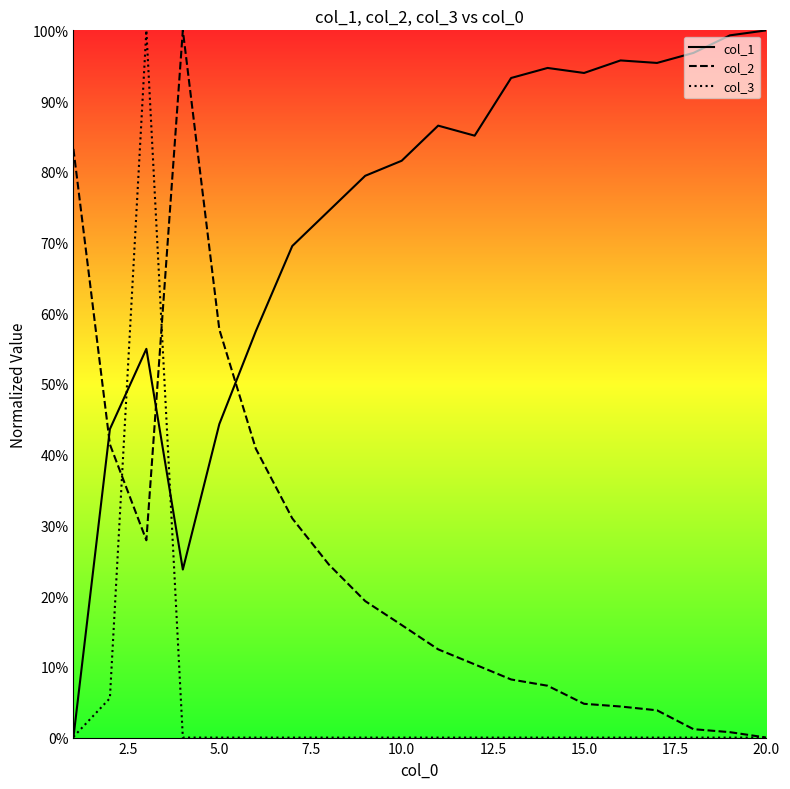

Does the chart display data point markers on the line(s)?

No